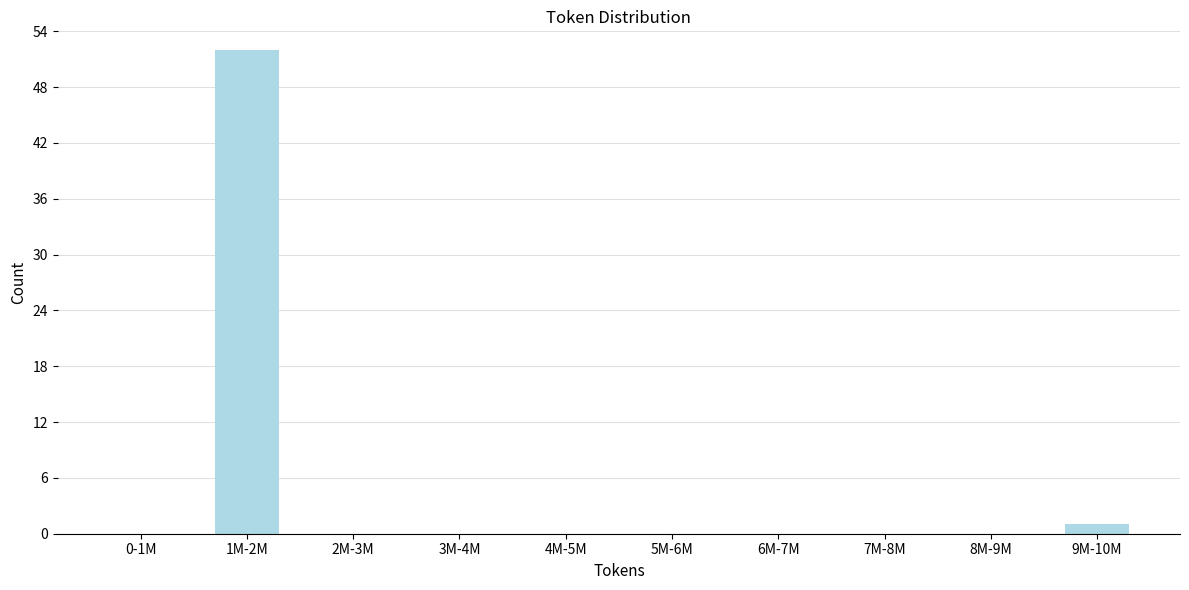

Reading left to right, list all the values displayed in this chart.

0-1M=0	1M-2M=52	2M-3M=0	3M-4M=0	4M-5M=0	5M-6M=0	6M-7M=0	7M-8M=0	8M-9M=0	9M-10M=1